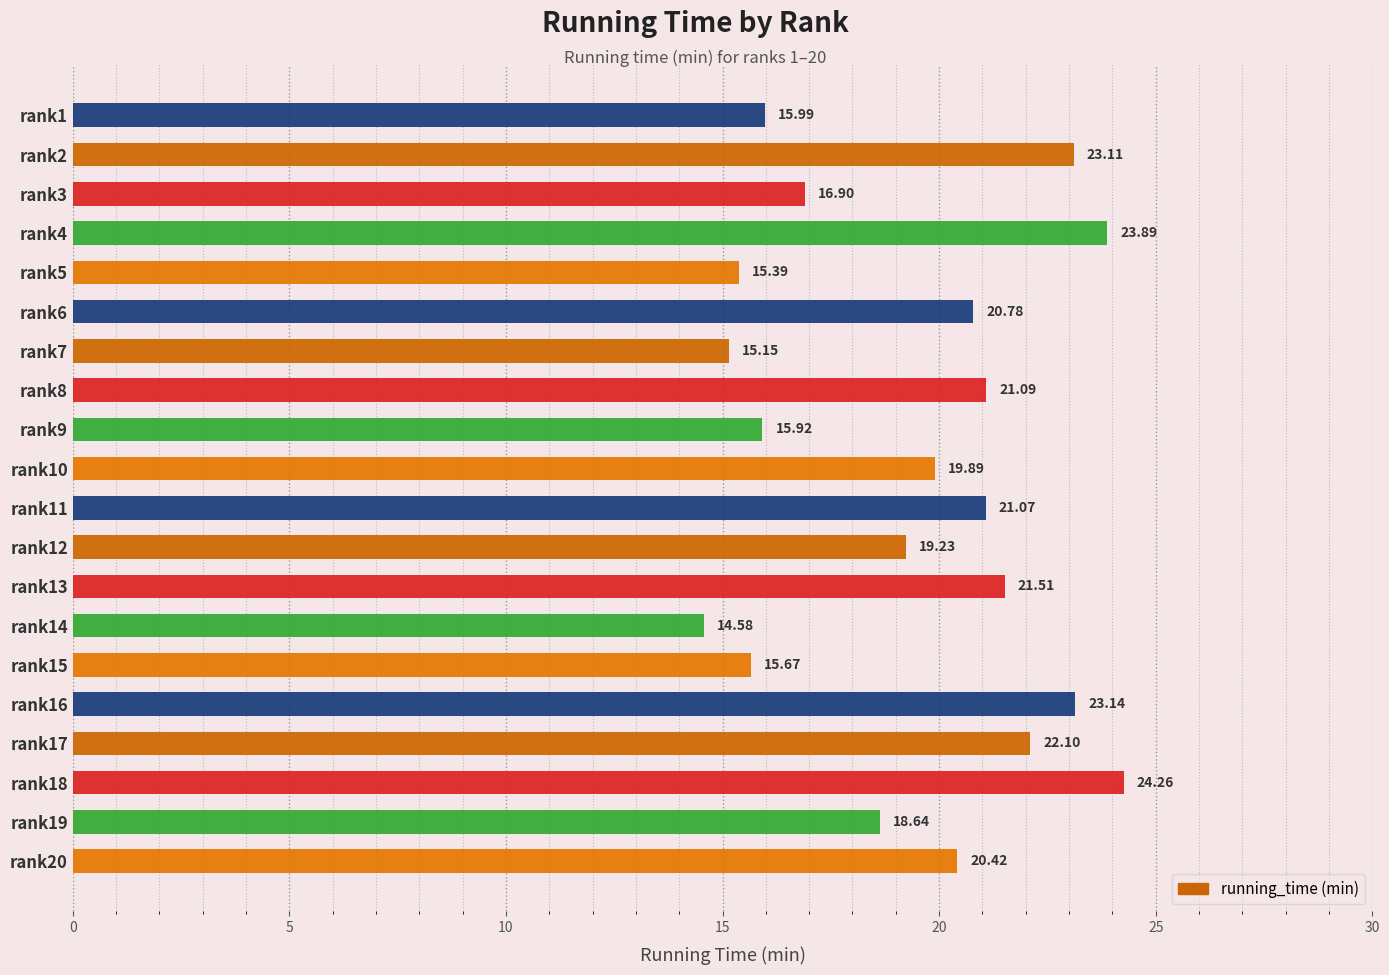

At which category does the chart reach its peak across all series?

rank18